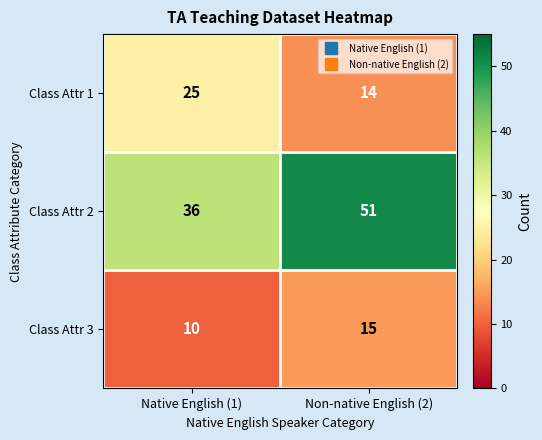

At how many categories does at least one series exceed 39?

1